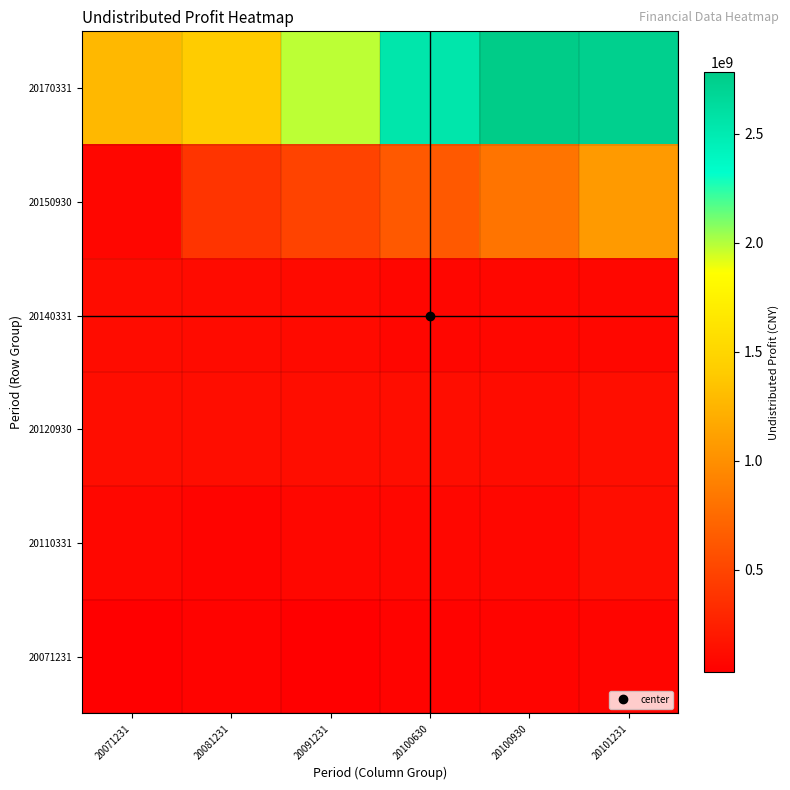

At which category does the chart reach its minimum across all series?

20071231